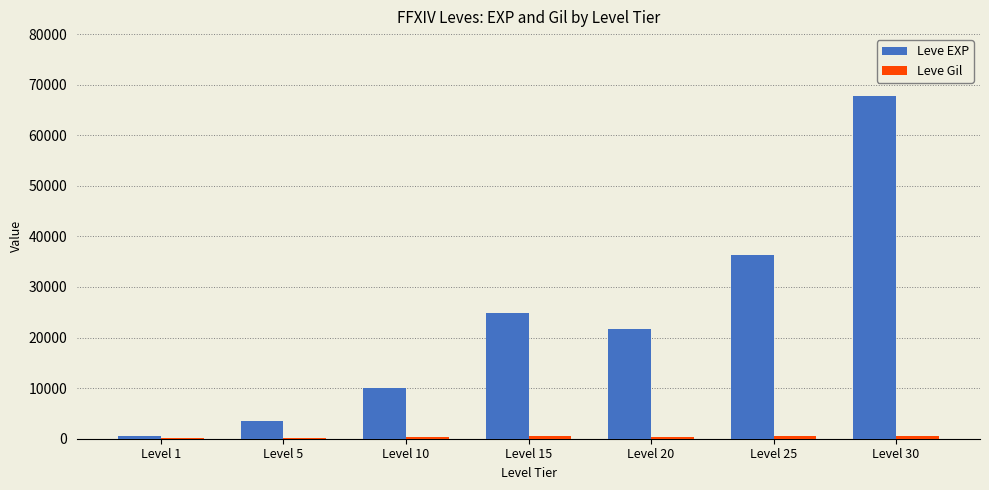

Which series has the widest spread of values?

Leve EXP